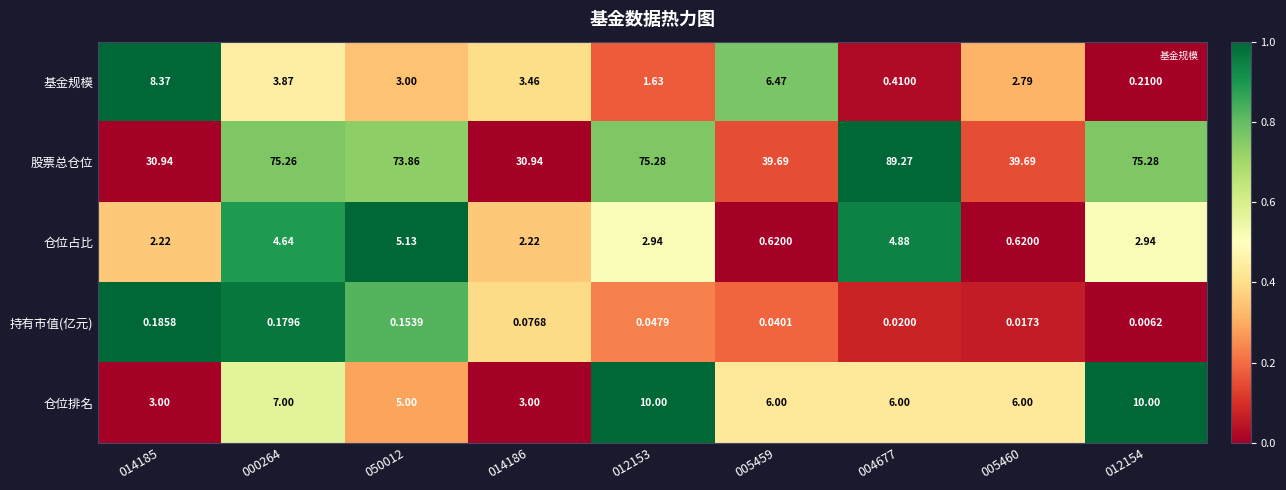

At how many categories does at least one series exceed 0?

9